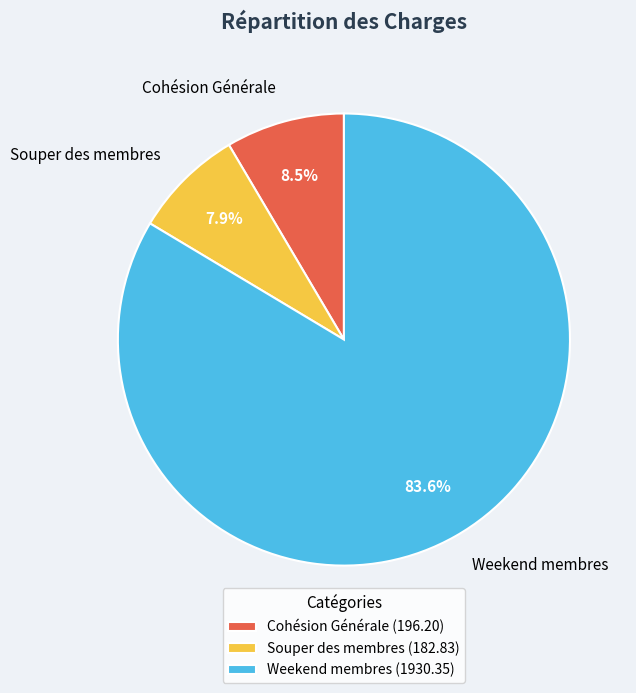

To the nearest percent, what is the difference between the Cohésion Générale and Weekend membres slice percentages?

75%